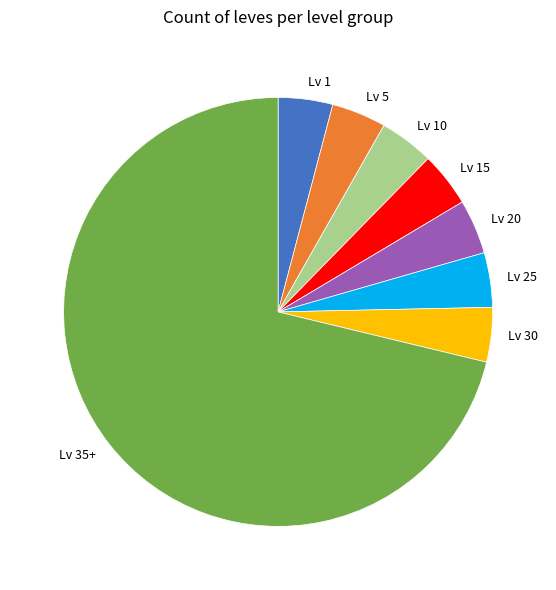

What is the largest slice in the pie chart?

Lv 35+